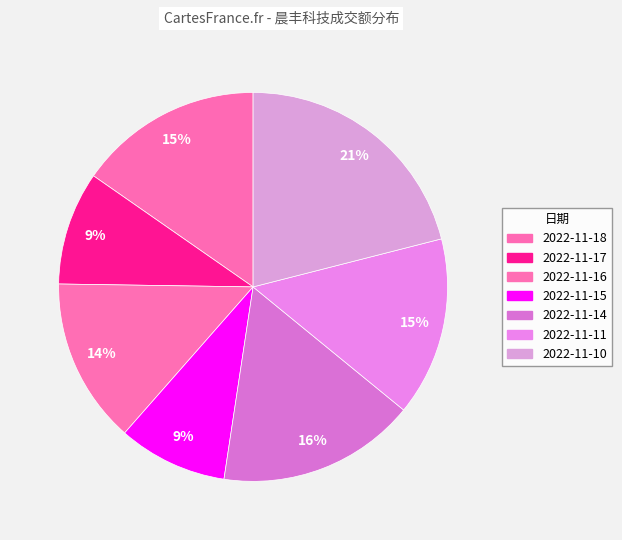

True or false: 2022-11-15 accounts for 9% of the total.

True